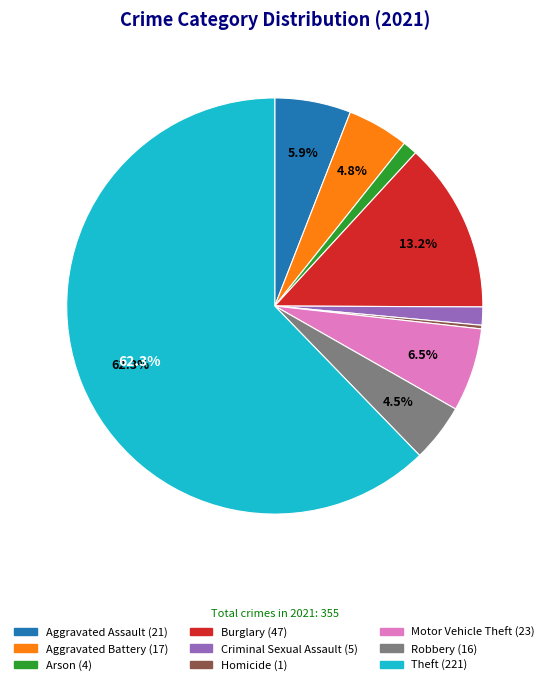

What is the largest slice in the pie chart?

Theft